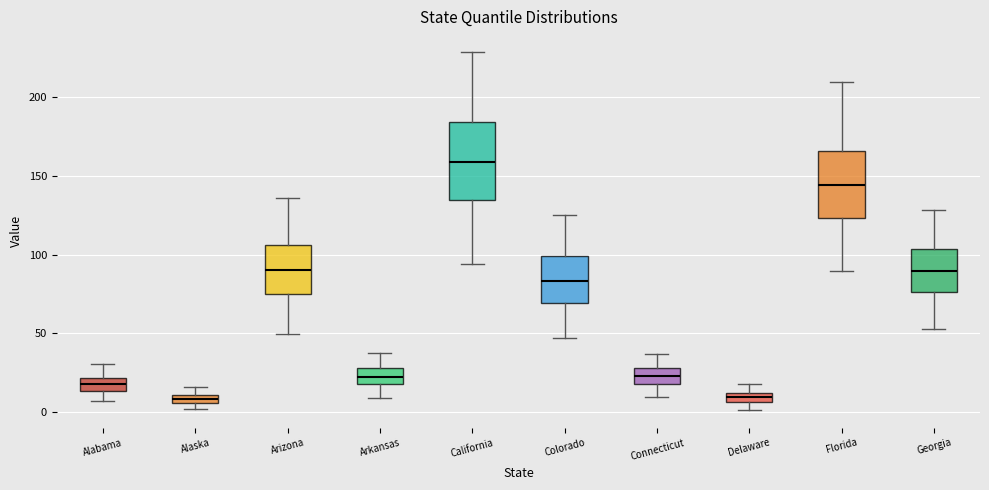

Which box has the highest median line?

California